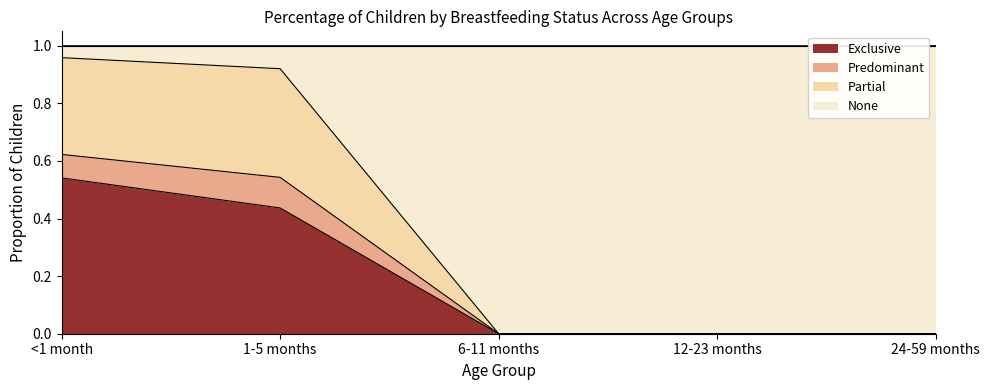

Which category has the lowest value across all series?

6-11 months